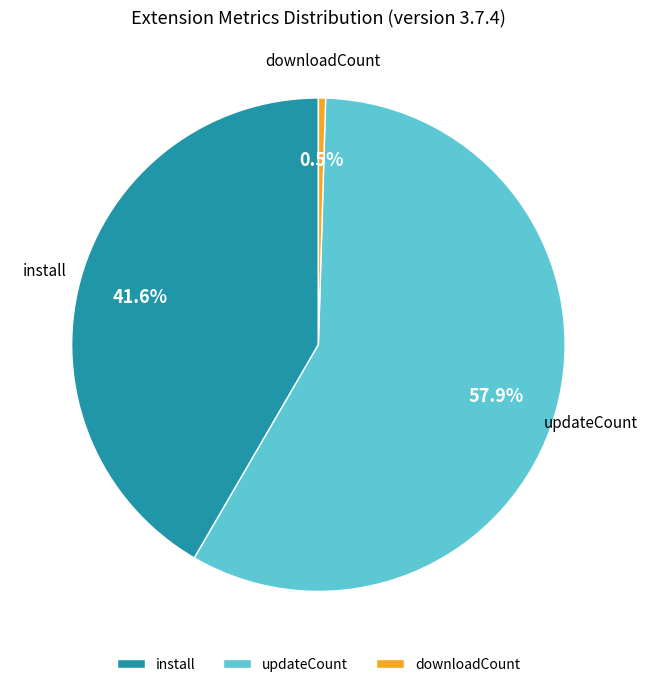

To the nearest percent, what is the combined percentage of downloadCount and install?

42%